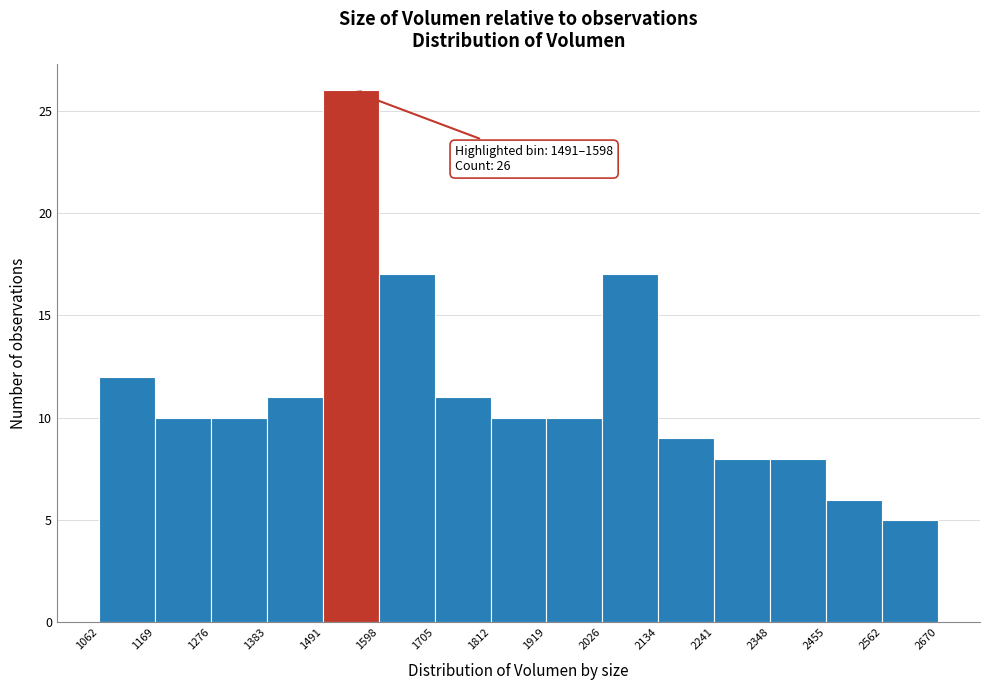

Over which range of the x-axis is the bar tallest?

1491 to 1598